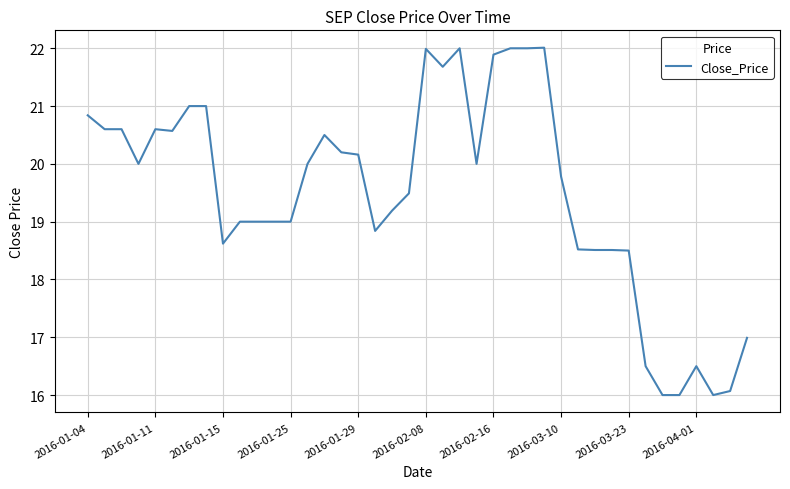

What is the minimum value shown in the chart?

16.0